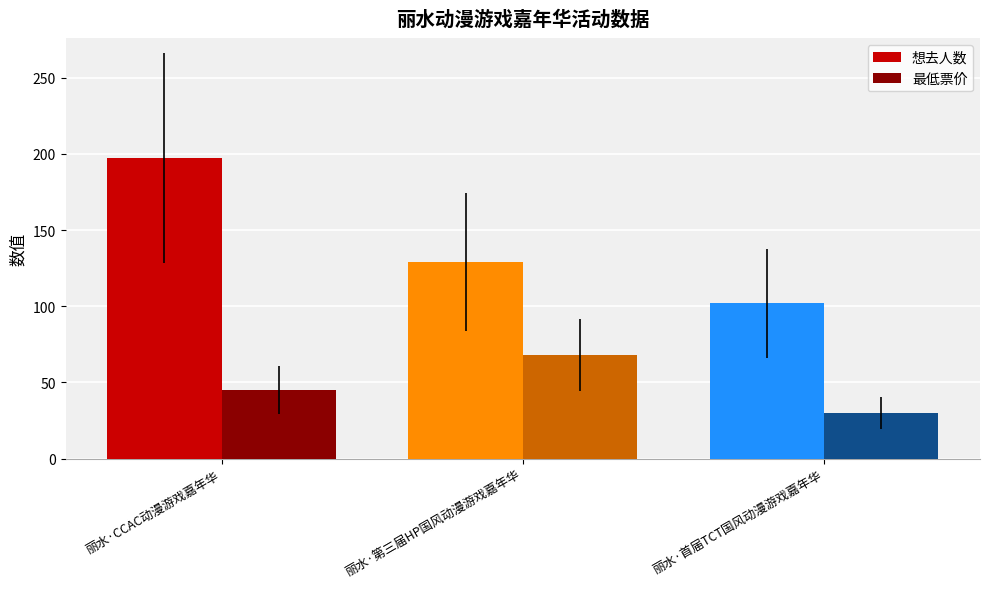

List the labels in order of 最低票价 value, smallest first.

丽水·首届TCT国风动漫游戏嘉年华, 丽水·CCAC动漫游戏嘉年华, 丽水·第三届HP国风动漫游戏嘉年华